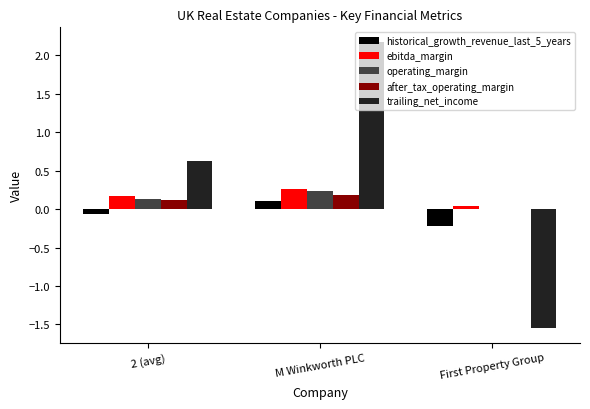

Are the bars horizontal?

No